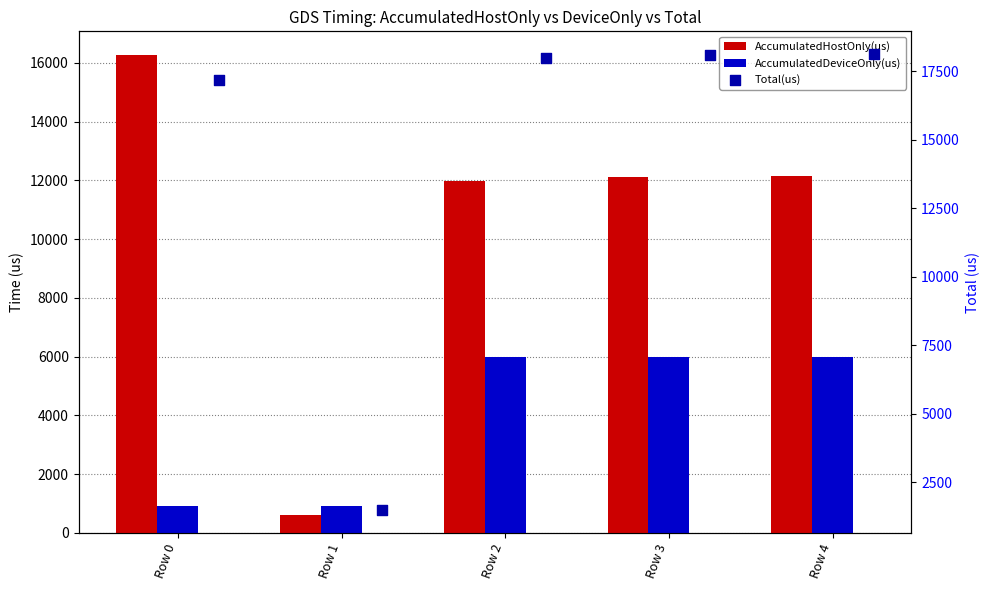

What are all the series names shown in the legend?

AccumulatedHostOnly(us), AccumulatedDeviceOnly(us), Total(us)